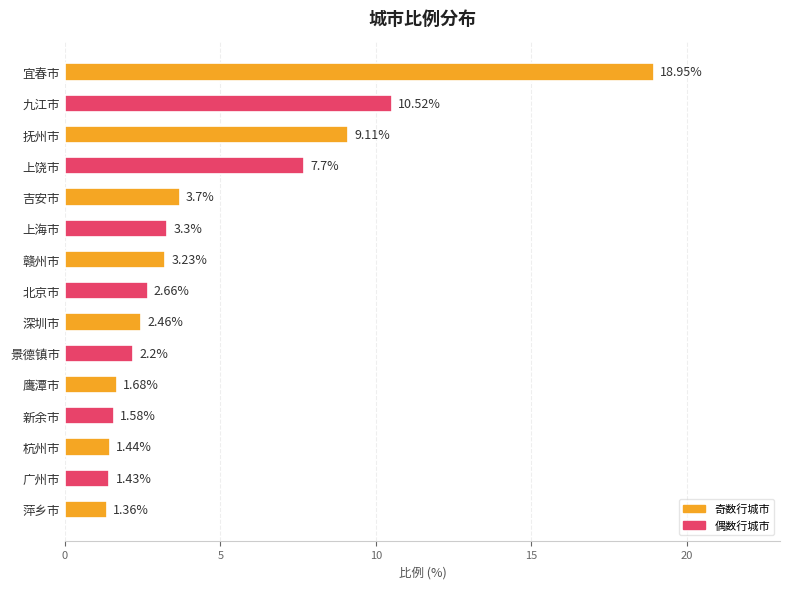

At which label is the value closest to 10?

九江市